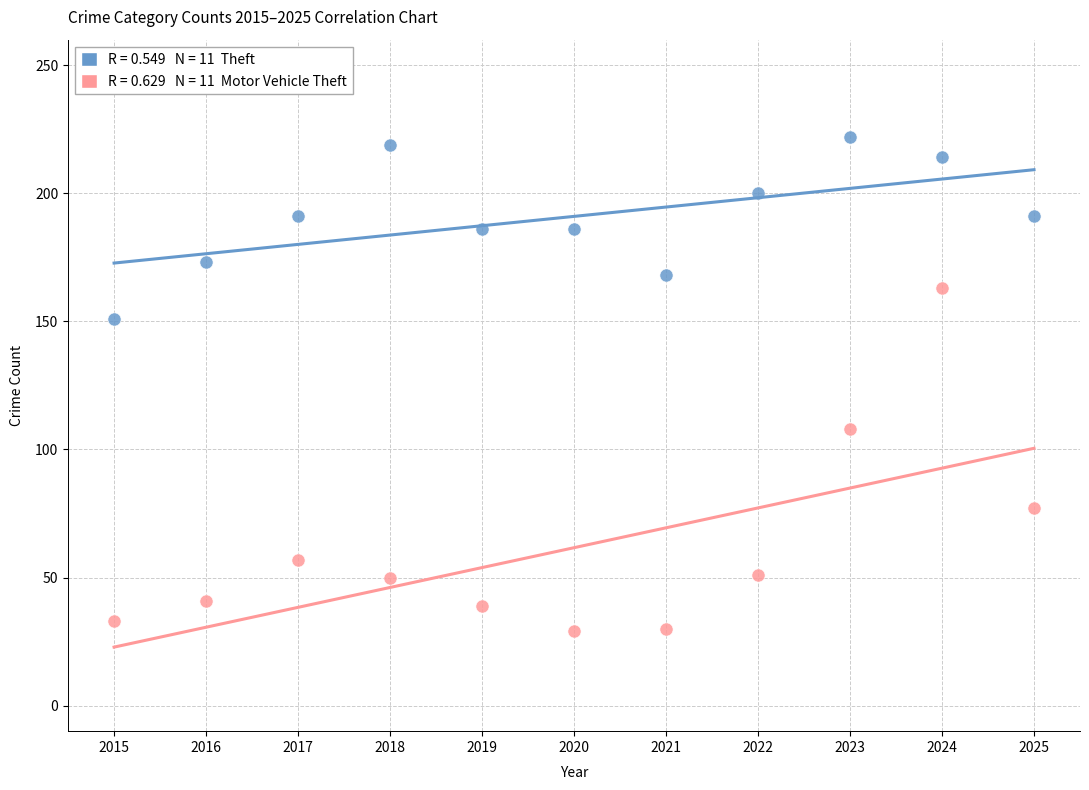

Across all series, what Y value is closest to 125?

108